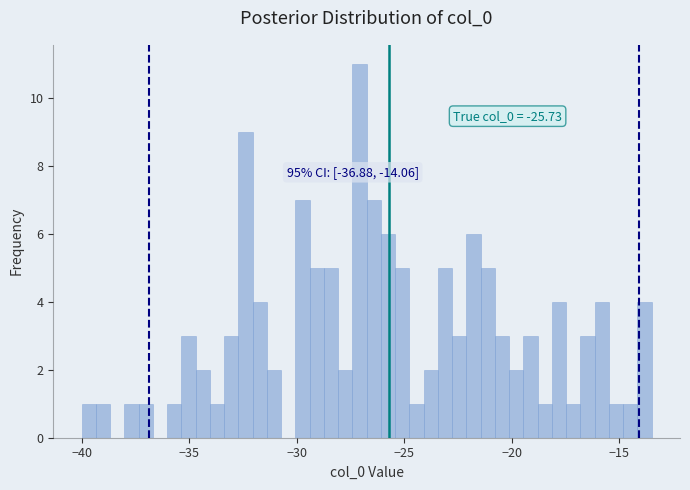

Read against the x-axis, roughly where is the centre of the tallest bar?

-27.0